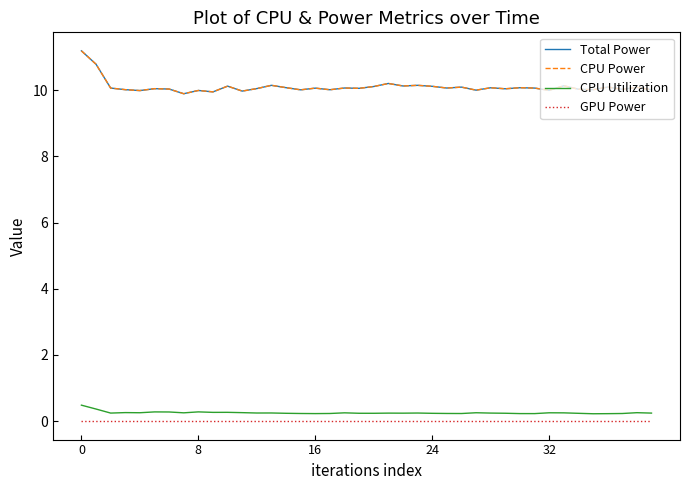

What is the average value of the Total Power series?

10.1